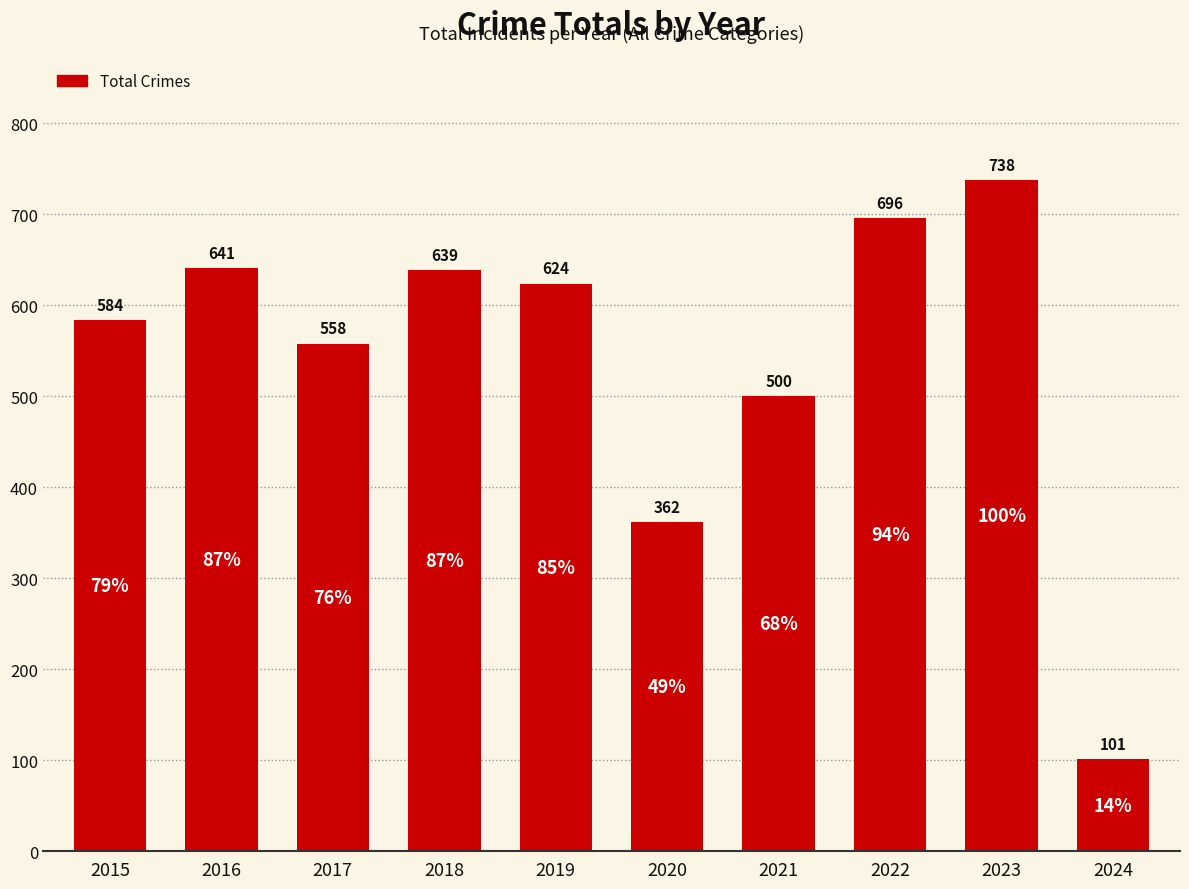

Read the value at 2017, to the nearest 100.

600